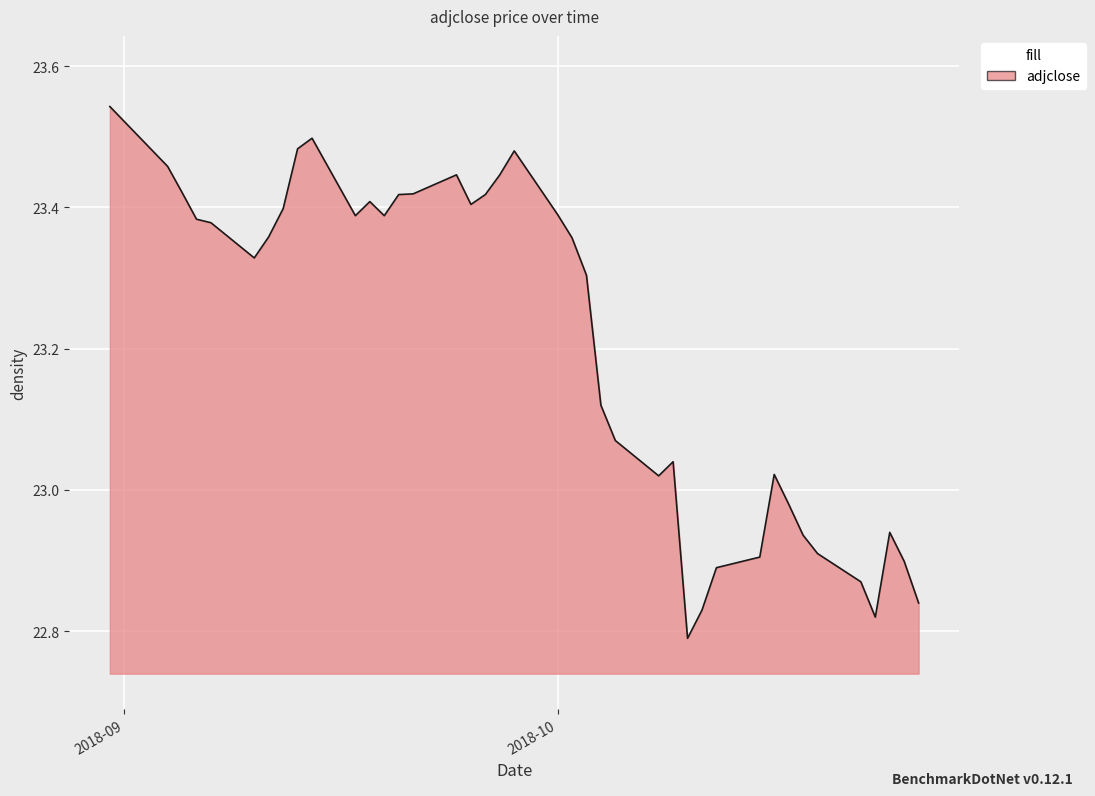

How many lines are shown in the chart?

1